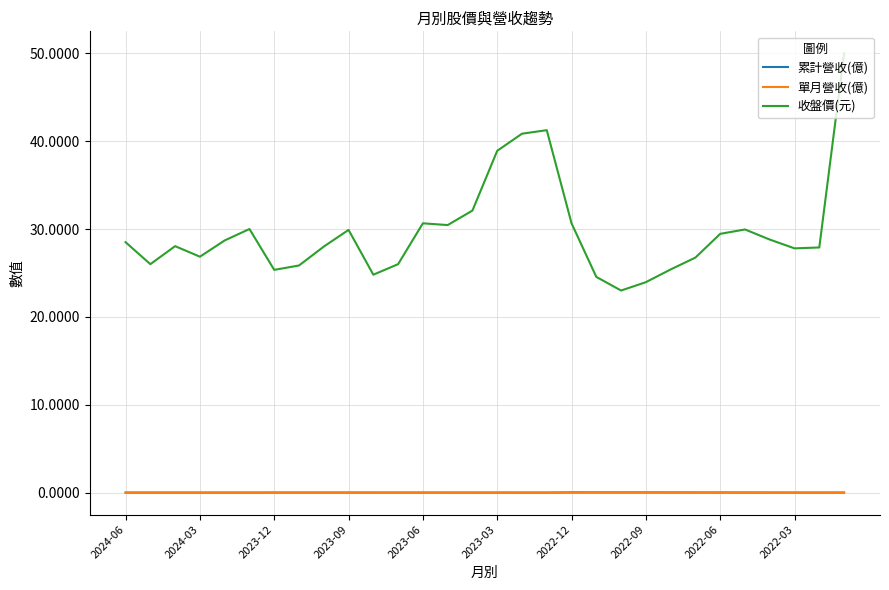

Which series has the largest total across all categories?

收盤價(元)